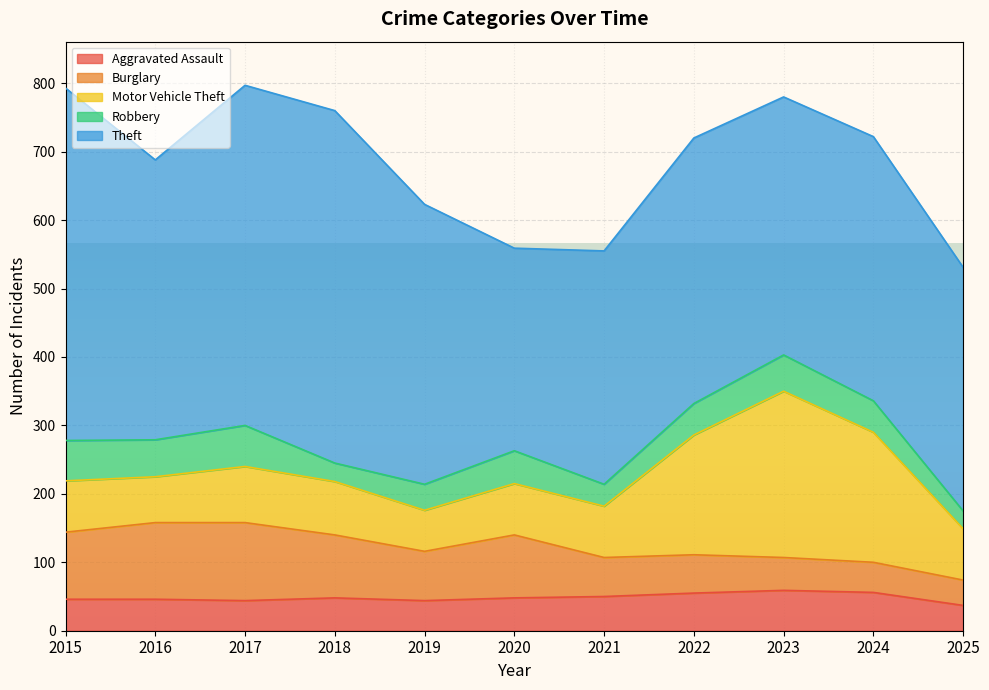

How many data points in Burglary are less than 72?

5